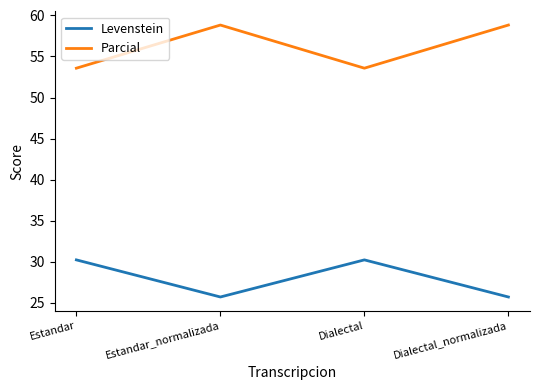

True or false: Levenstein has more than 0 interior local peaks.

True